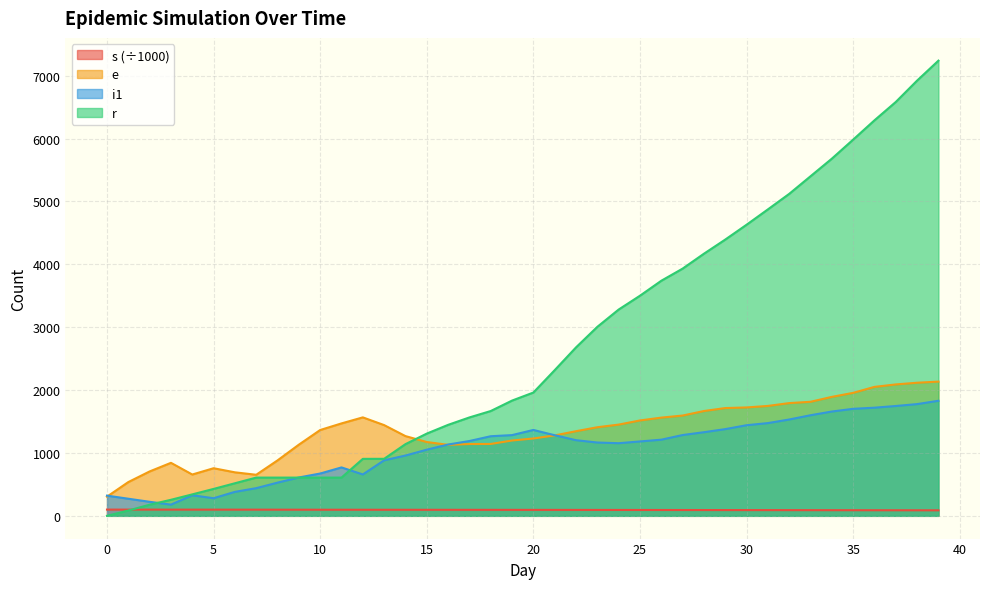

What is the difference between the maximum and second lowest values in the s series?

11.0